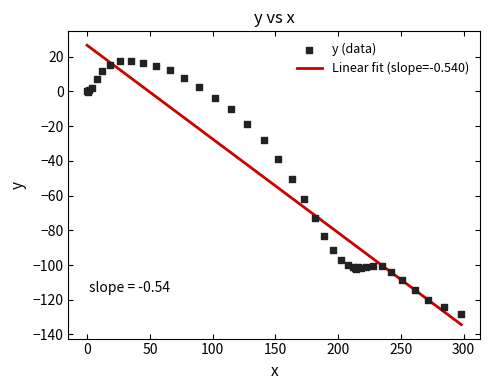

What is the change in value from 54.9 to 114.7?

-24.7